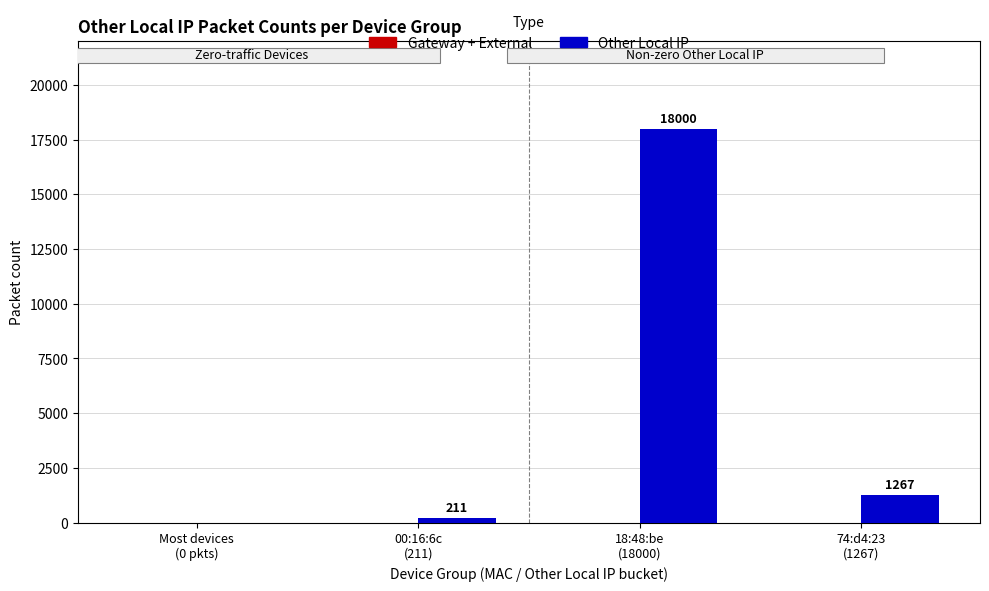

What is the greatest value displayed?

18000